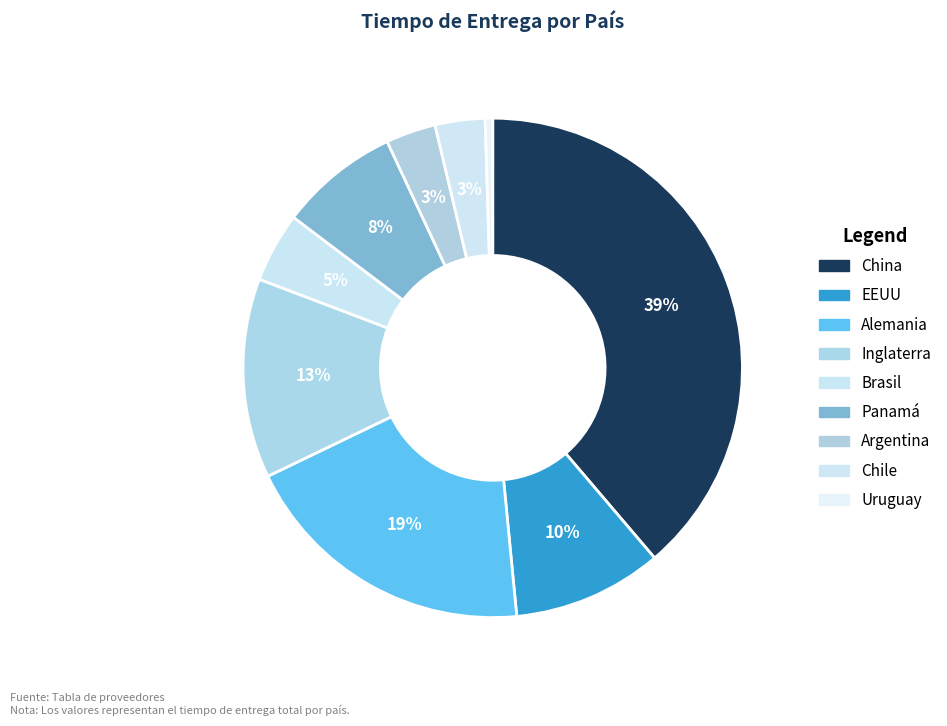

How many slices are in this pie chart?

9